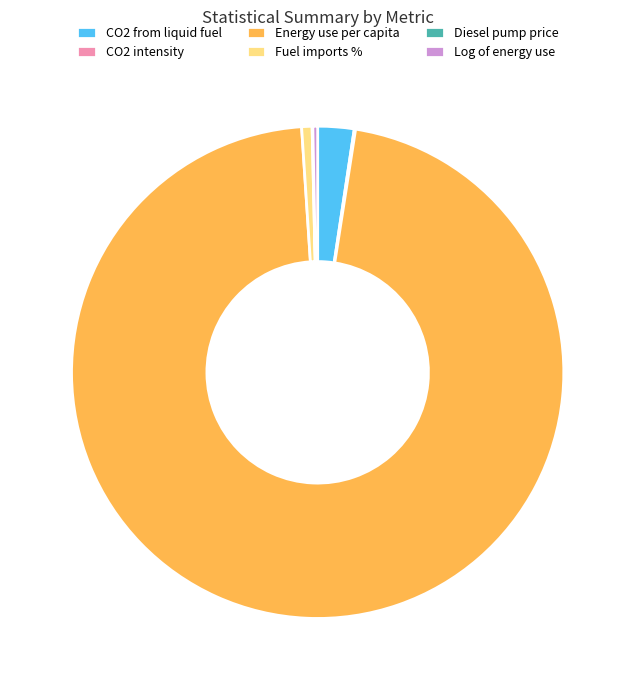

Combined, do Log of energy use and CO2 from liquid fuel account for over 50%?

No